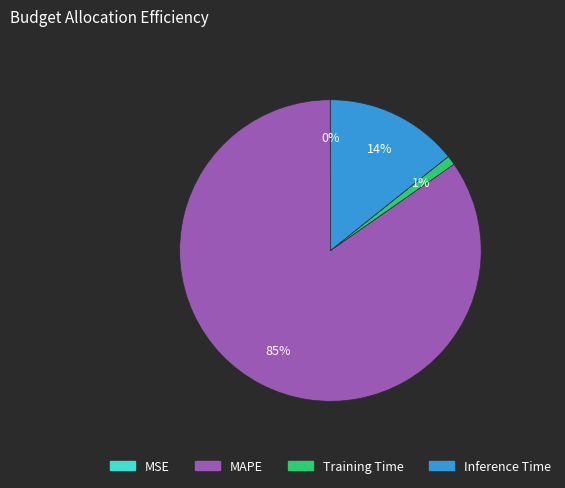

Combined, do Training Time and Inference Time account for over 50%?

No